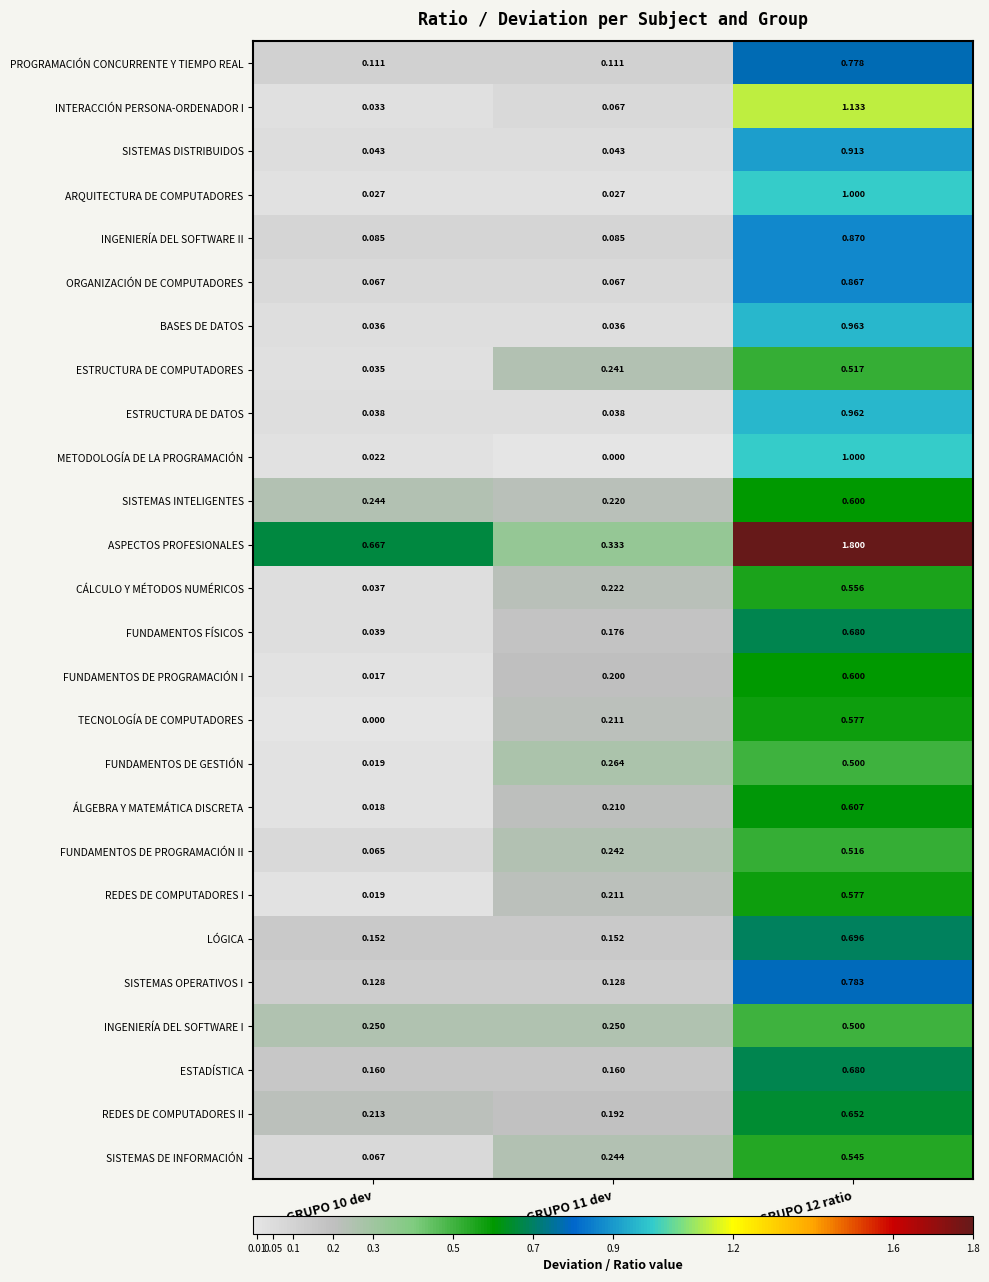

Is the value of ORGANIZACIÓN DE COMPUTADORES at GRUPO 12 ratio greater than the value of INTERACCIÓN PERSONA-ORDENADOR I at GRUPO 11 dev?

Yes